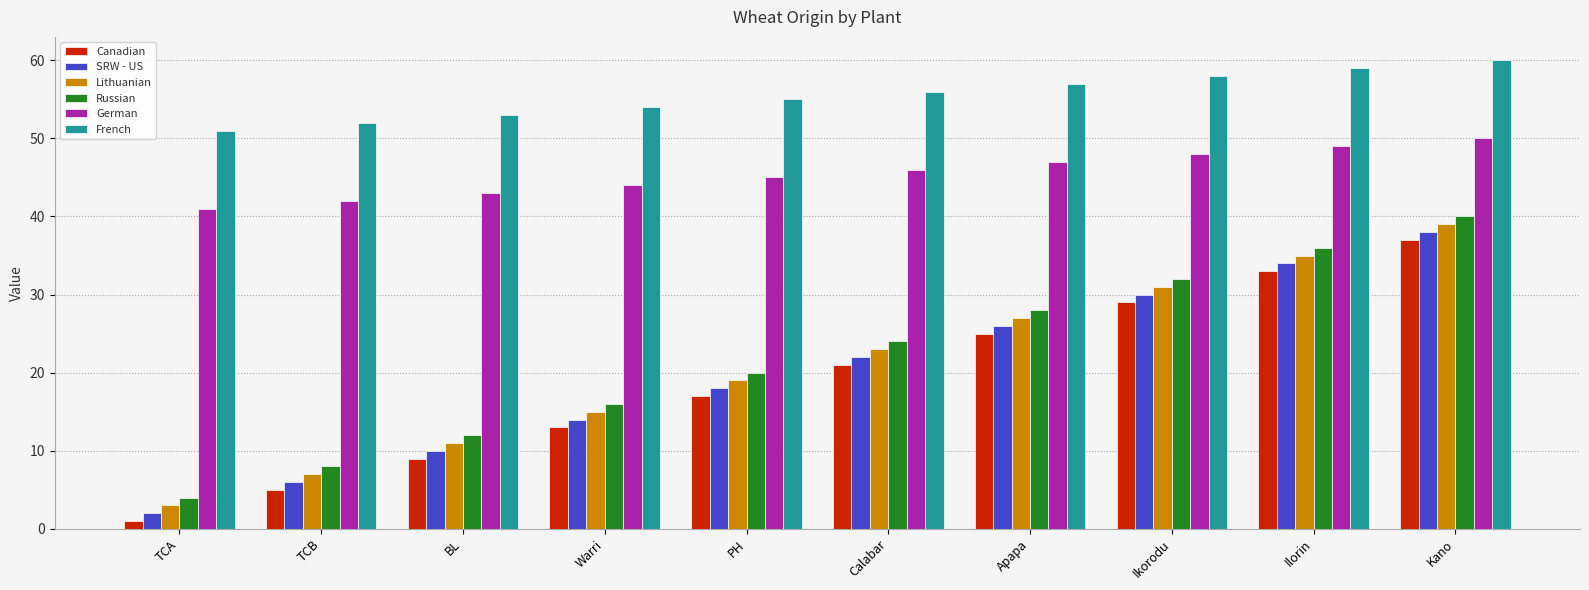

What is the smallest value displayed?

1